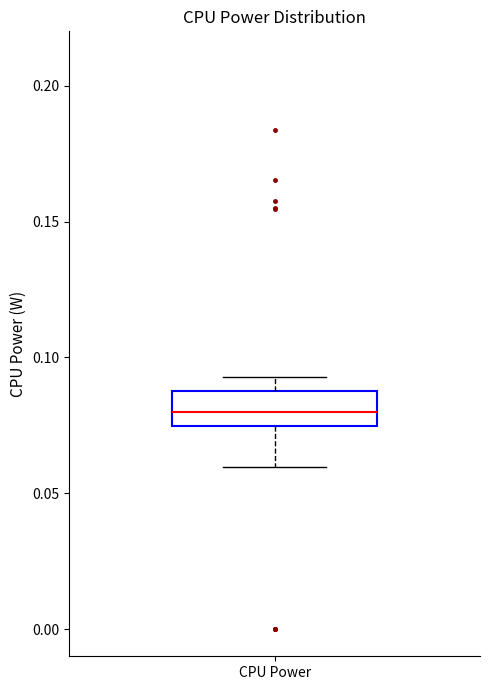

Read this box plot against the y-axis: the position of the median line, the range covered by the box, and the ends of both whiskers. The values are not printed on the chart, so give them approximately, as read against the axis.

median 0.080, box 0.075 to 0.090, whiskers 0.060 to 0.095